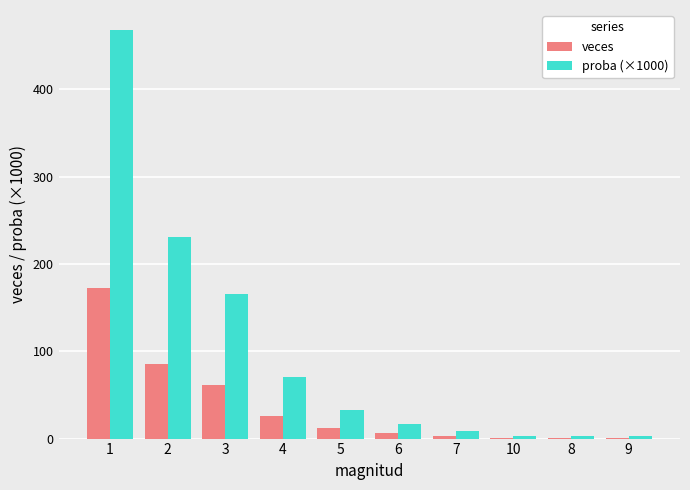

Is it true that veces equals 6.0 at 6?

True